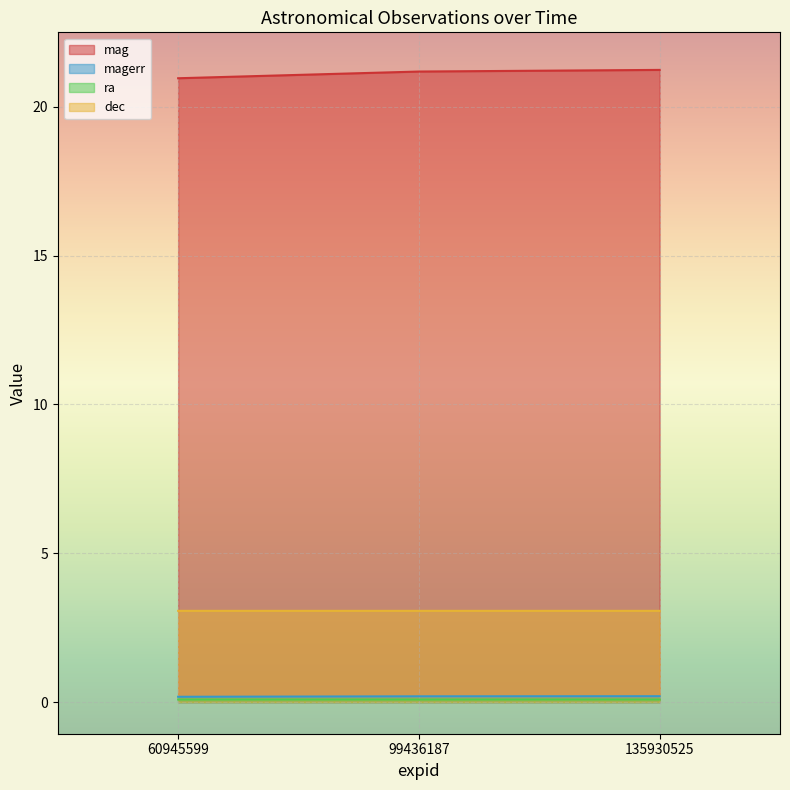

The mag series shows 11.9 at 99436187. True or false?

False